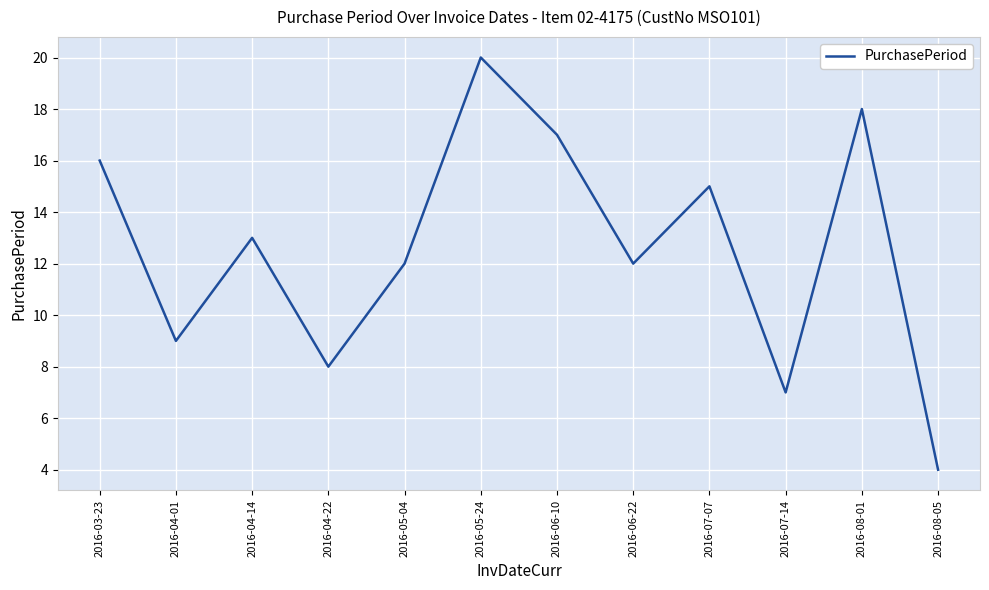

What position from the right is 2016-07-14?

3